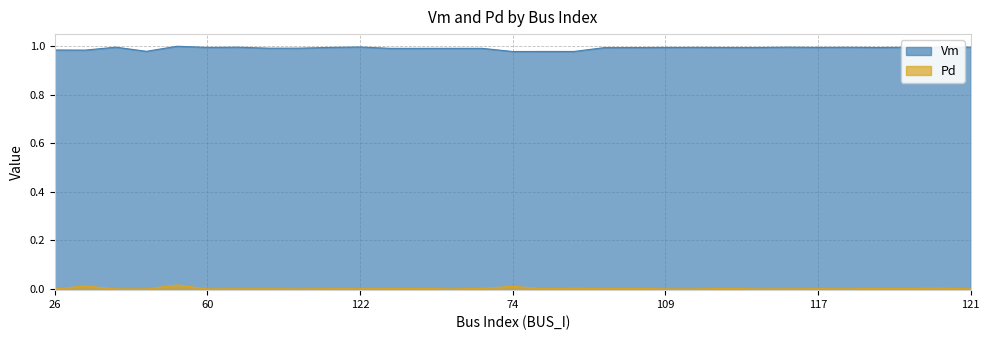

Reading left to right, list all the values displayed in this chart.

Vm: 1.0	1.0	1.0	1.0	1.0	1.0	1.0	1.0	1.0	1.0	1.0	1.0	1.0	1.0	1.0	1.0	1.0	1.0	1.0	1.0	1.0	1.0	1.0	1.0	1.0	1.0	1.0	1.0	1.0	1.0	1.0
Pd: 0.0	0.0	0.0	0.0	0.0	0.0	0.0	0.0	0.0	0.0	0.0	0.0	0.0	0.0	0.0	0.0	0.0	0.0	0.0	0.0	0.0	0.0	0.0	0.0	0.0	0.0	0.0	0.0	0.0	0.0	0.0